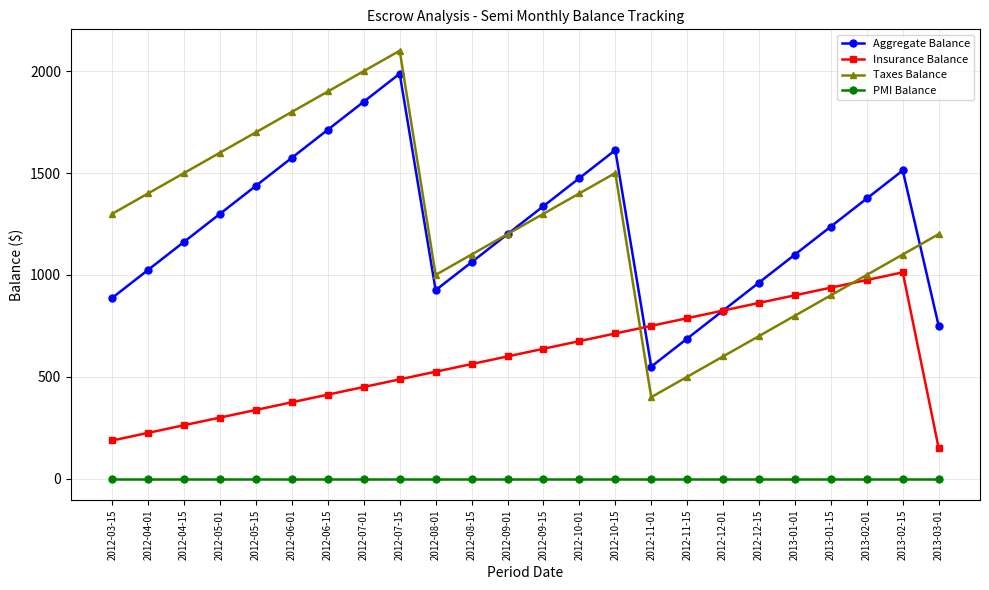

Rank the categories by Aggregate Balance value from highest to lowest.

2012-07-15, 2012-07-01, 2012-06-15, 2012-10-15, 2012-06-01, 2013-02-15, 2012-10-01, 2012-05-15, 2013-02-01, 2012-09-15, 2012-05-01, 2013-01-15, 2012-09-01, 2012-04-15, 2013-01-01, 2012-08-15, 2012-04-01, 2012-12-15, 2012-08-01, 2012-03-15, 2012-12-01, 2013-03-01, 2012-11-15, 2012-11-01